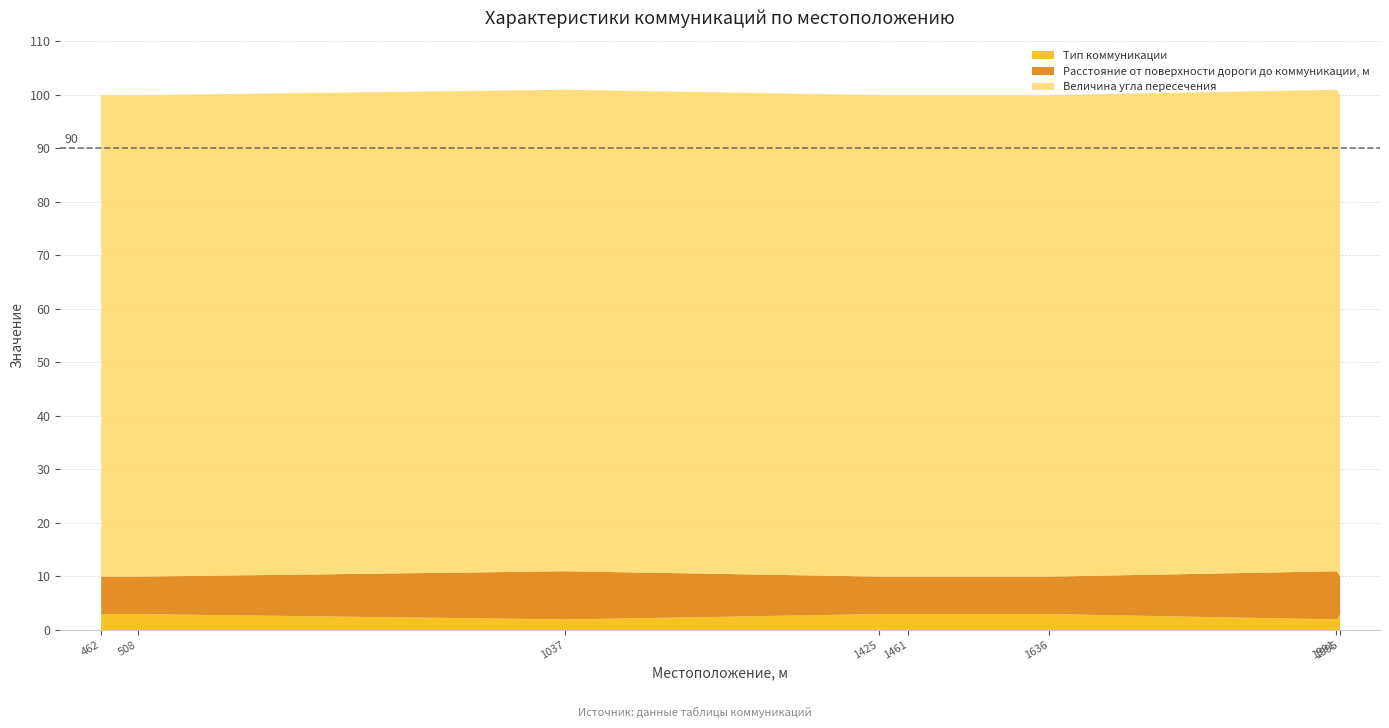

True or false: Тип коммуникации has more than 0 points higher than both neighbors.

False